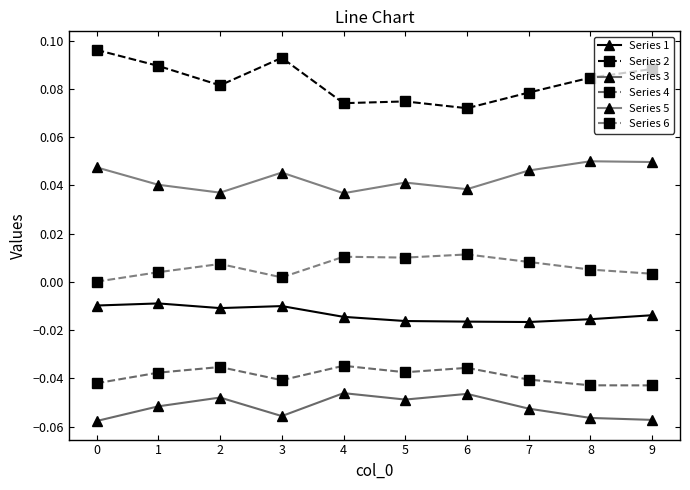

At which label does Series 6 reach its peak?

6